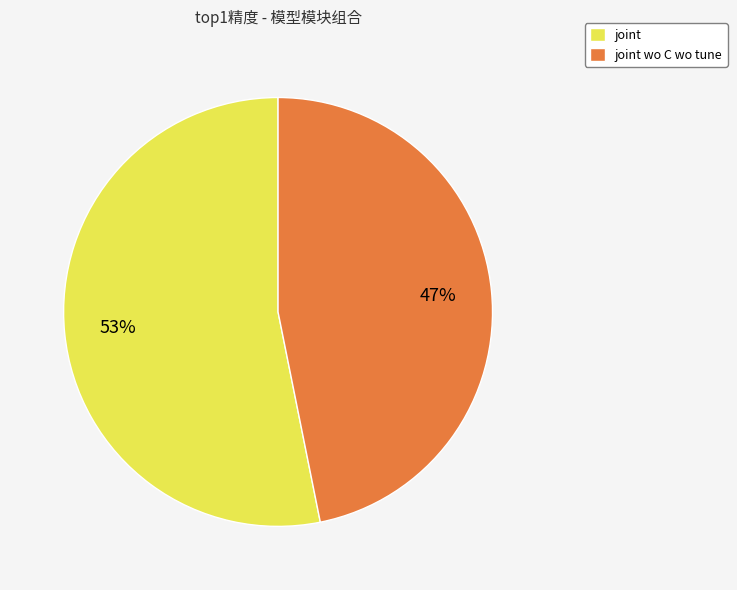

How many segments does this pie chart have?

2